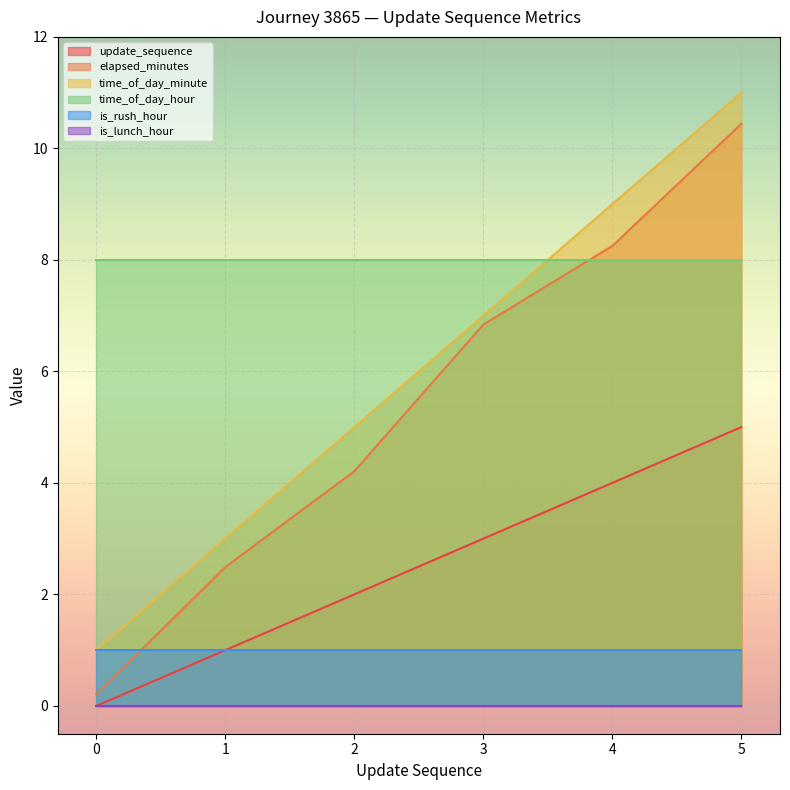

True or false: elapsed_minutes has more than 2 points higher than both neighbors.

False